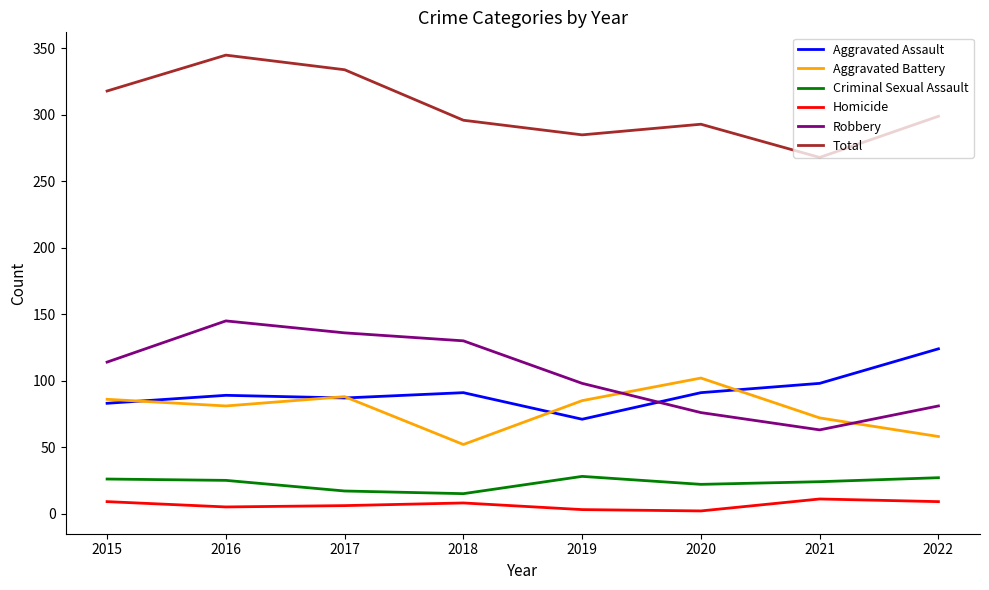

Which series has the widest spread of values?

Robbery